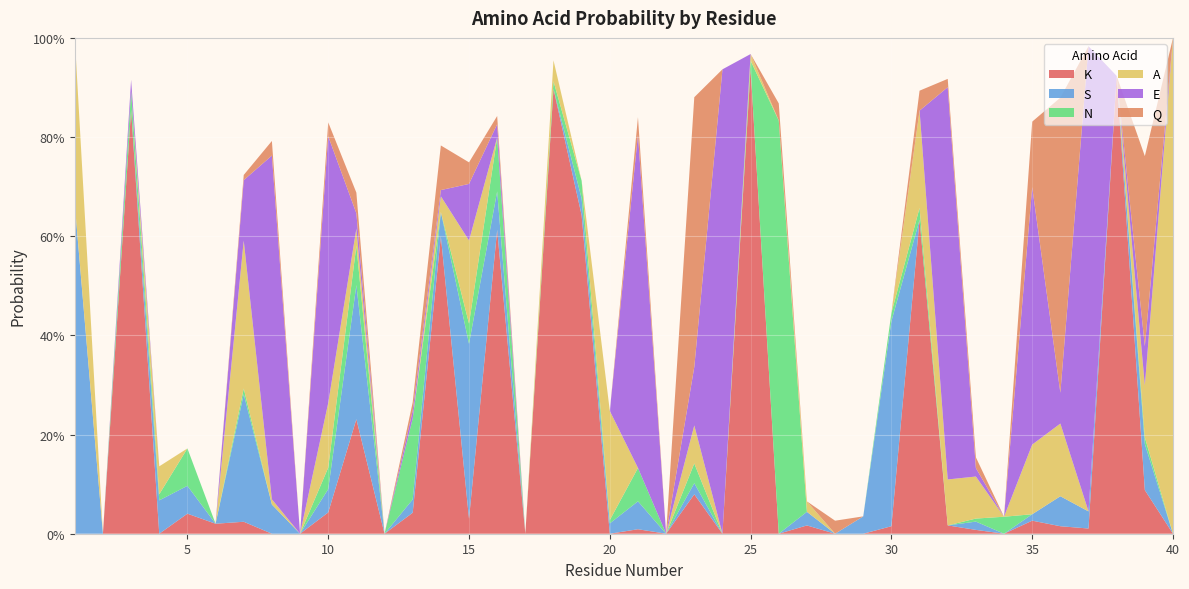

Reading left to right, extract all data points from this chart.

K: 0.0	0.0	0.9	0.0	0.0	0.0	0.0	0.0	0.0	0.0	0.2	0.0	0.0	0.6	0.0	0.6	0.0	0.9	0.6	0.0	0.0	0.0	0.1	0.0	0.9	0.0	0.0	0.0	0.0	0.0	0.6	0.0	0.0	0.0	0.0	0.0	0.0	0.9	0.1	0.0
S: 0.7	0.0	0.0	0.1	0.1	0.0	0.3	0.1	0.0	0.0	0.3	0.0	0.0	0.0	0.4	0.1	0.0	0.0	0.0	0.0	0.1	0.0	0.0	0.0	0.0	0.0	0.0	0.0	0.0	0.4	0.0	0.0	0.0	0.0	0.0	0.1	0.0	0.0	0.1	0.0
N: 0.0	0.0	0.0	0.0	0.1	0.0	0.0	0.0	0.0	0.0	0.1	0.0	0.2	0.0	0.0	0.1	0.0	0.0	0.0	0.0	0.1	0.0	0.0	0.0	0.0	0.8	0.0	0.0	0.0	0.0	0.0	0.0	0.0	0.0	0.0	0.0	0.0	0.0	0.0	0.0
A: 0.3	0.0	0.0	0.1	0.0	0.0	0.3	0.0	0.0	0.1	0.0	0.0	0.0	0.0	0.2	0.0	0.0	0.0	0.0	0.2	0.0	0.0	0.1	0.0	0.0	0.0	0.0	0.0	0.0	0.0	0.2	0.1	0.1	0.0	0.1	0.1	0.0	0.0	0.1	1.0
E: 0.0	0.0	0.0	0.0	0.0	0.0	0.1	0.7	0.0	0.5	0.0	0.0	0.0	0.0	0.1	0.0	0.0	0.0	0.0	0.0	0.7	0.0	0.1	0.9	0.0	0.0	0.0	0.0	0.0	0.0	0.0	0.8	0.0	0.0	0.5	0.1	0.9	0.0	0.1	0.0
Q: 0.0	0.0	0.0	0.0	0.0	0.0	0.0	0.0	0.0	0.0	0.0	0.0	0.0	0.1	0.0	0.0	0.0	0.0	0.0	0.0	0.0	0.0	0.5	0.0	0.0	0.0	0.0	0.0	0.0	0.0	0.0	0.0	0.0	0.0	0.1	0.6	0.0	0.0	0.4	0.0